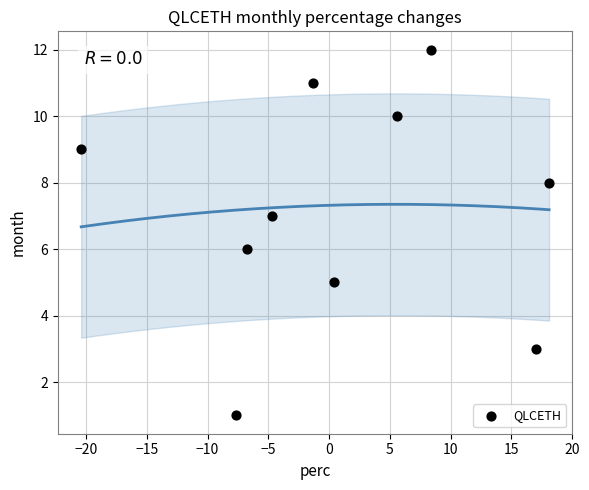

What is the range of Y values (max minus min)?

11